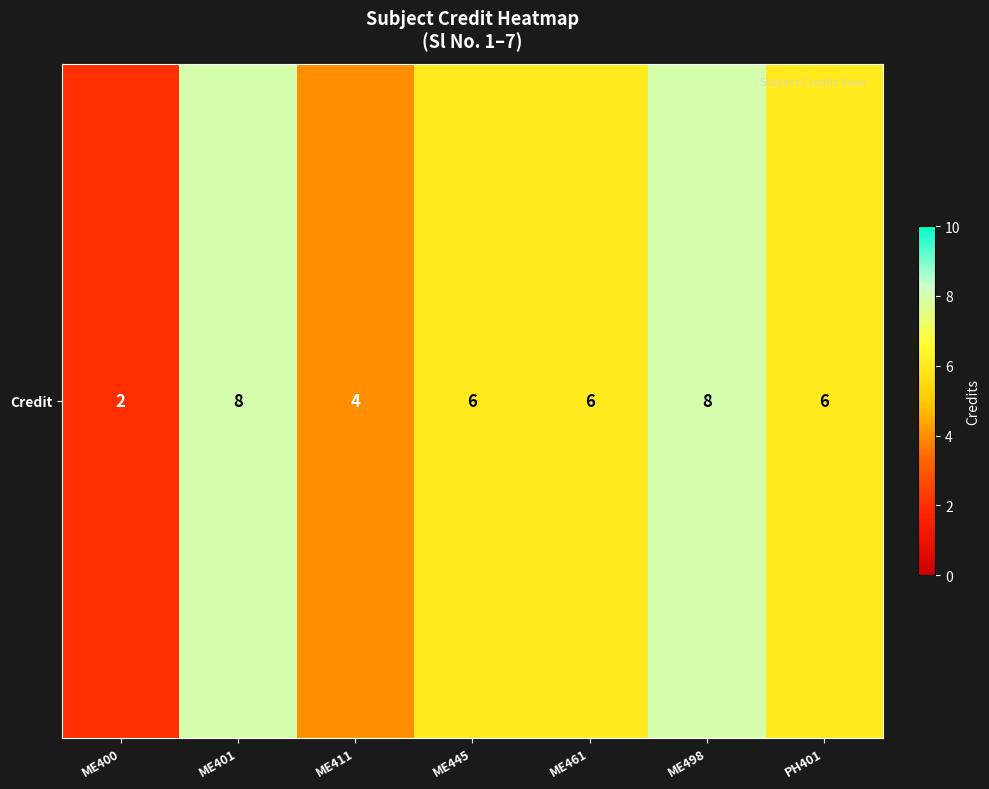

What is the smallest value displayed?

2